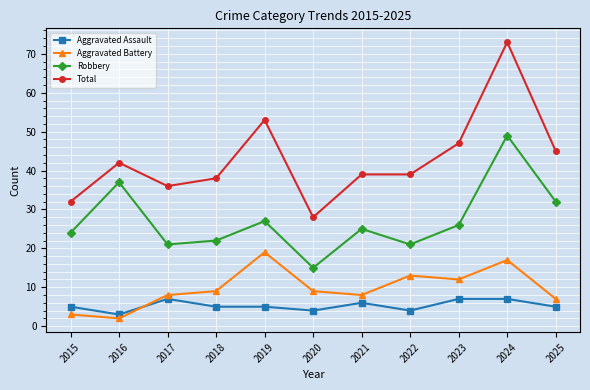

True or false: Aggravated Assault and Total intersect in this chart.

False